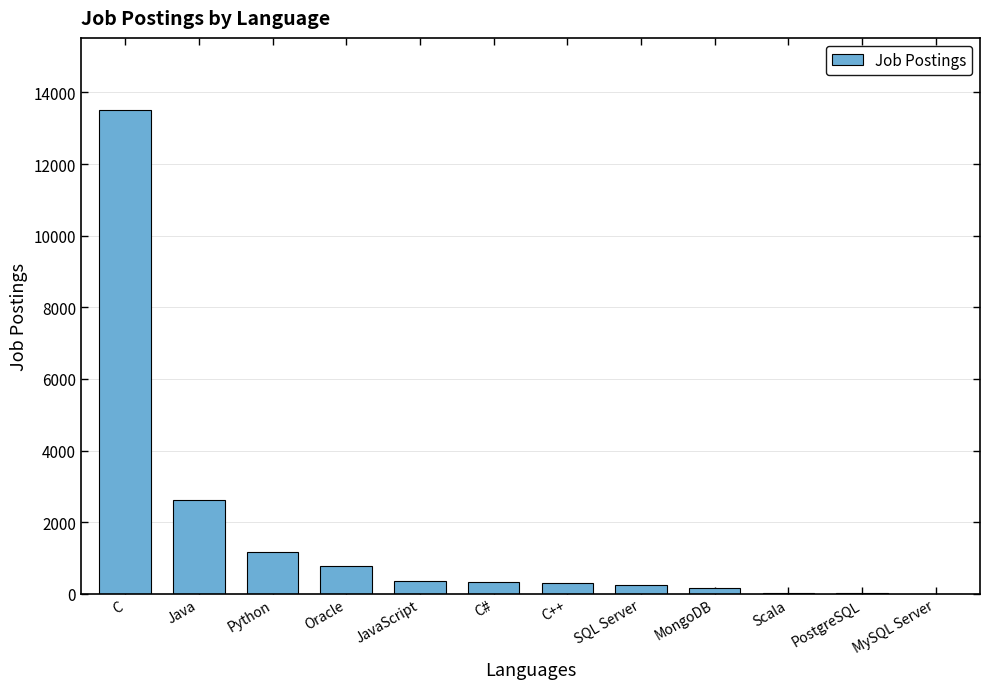

The value at Java is 4276. True or false?

False